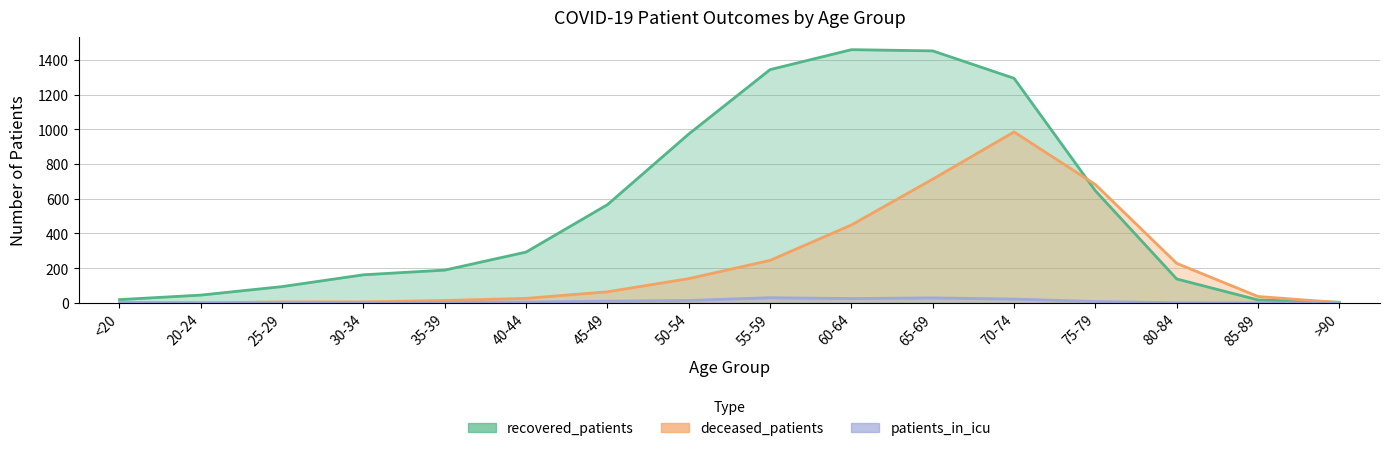

Rank the series by their average value, from highest to lowest.

recovered_patients, deceased_patients, patients_in_icu